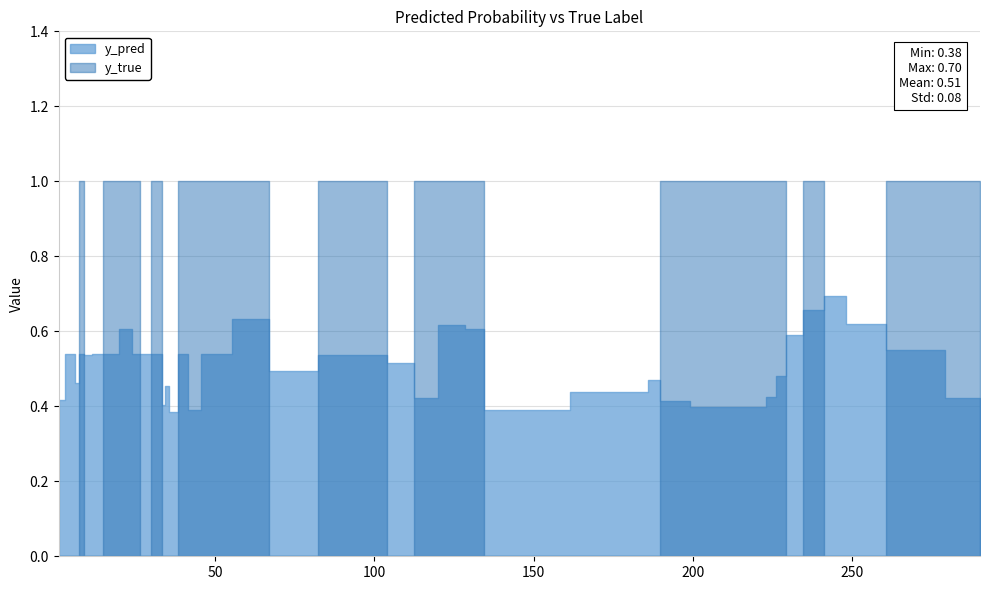

In y_true, how many points are higher than both neighbors (excluding endpoints)?

4